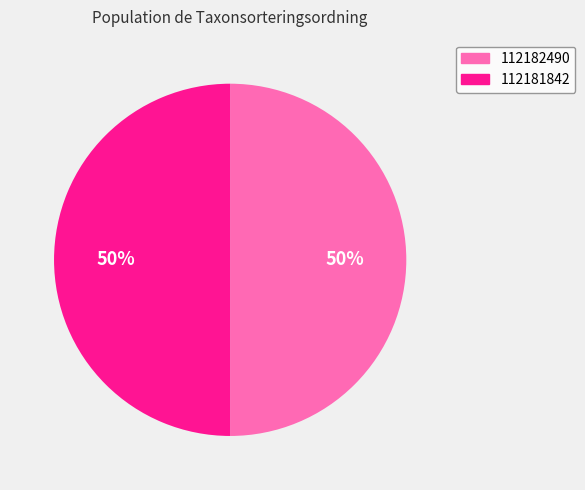

To the nearest percent, what is the average slice percentage?

50%